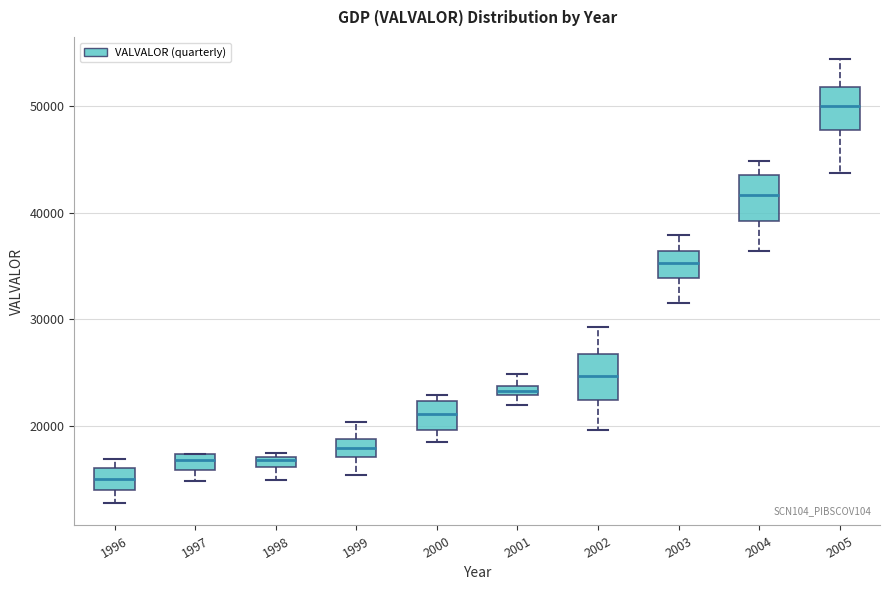

Which box's median line is the lowest?

1996